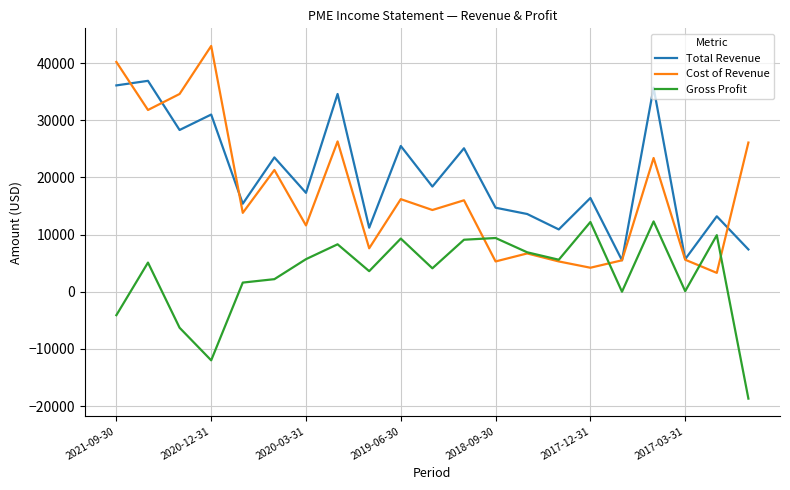

In Cost of Revenue, how many points are lower than both neighbors (excluding endpoints)?

8